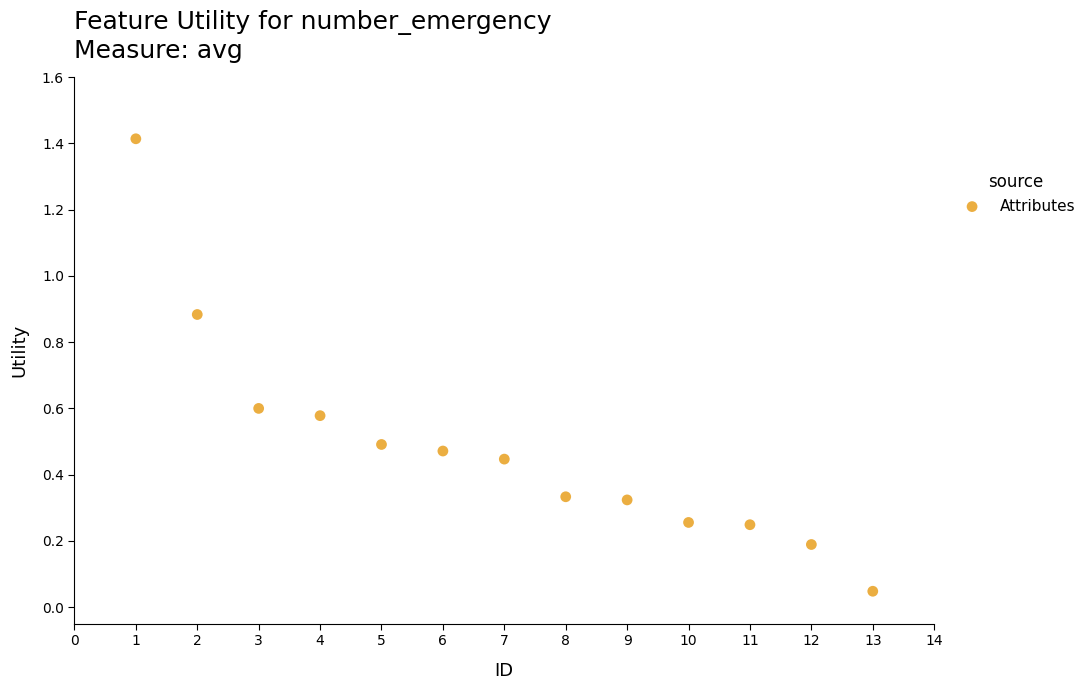

What is the range of X values (max minus min)?

12.0